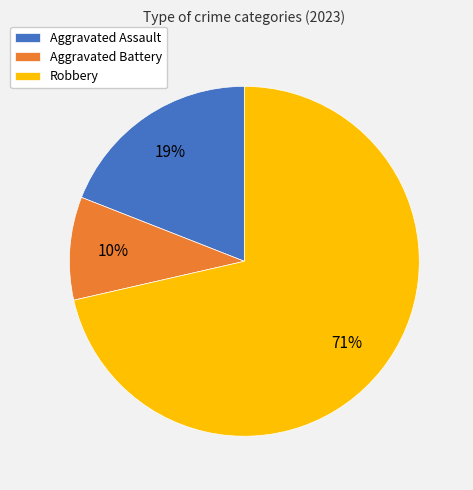

Combined, do Aggravated Battery and Robbery account for over 50%?

Yes